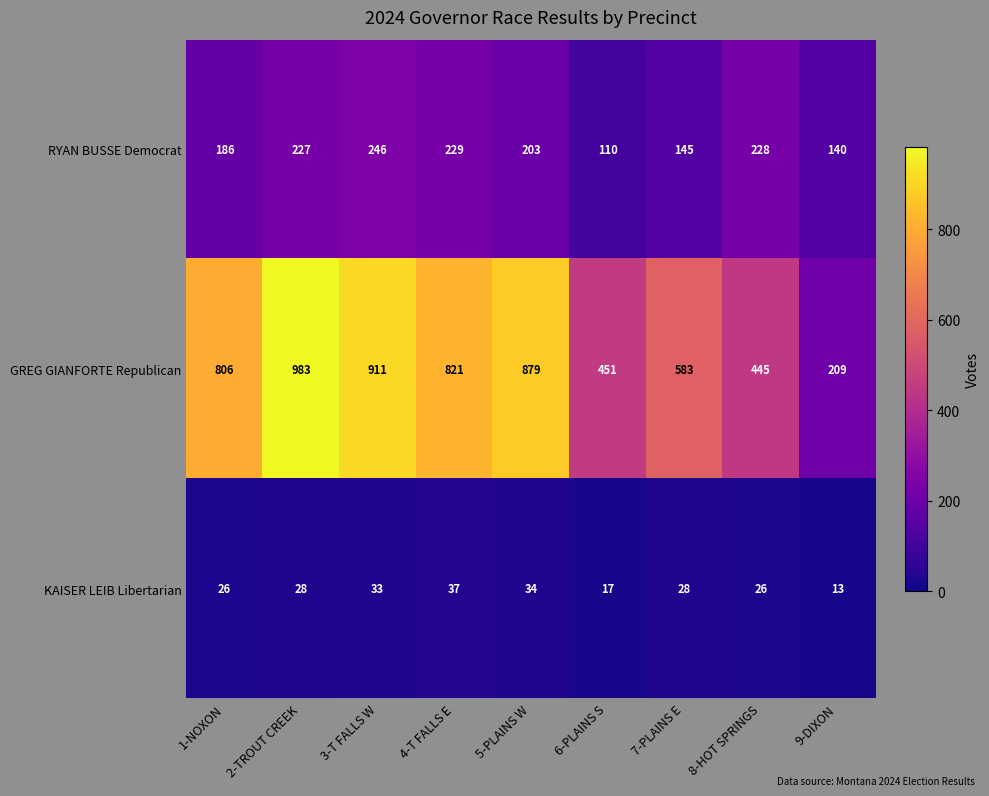

Is it true that RYAN BUSSE Democrat equals 168 at 6-PLAINS S?

False